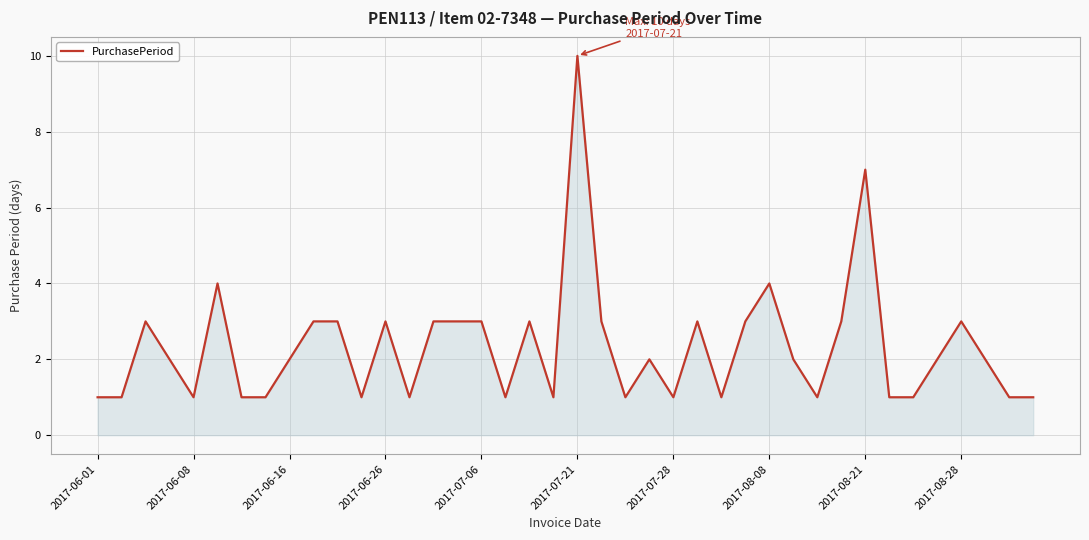

What is the greatest value displayed?

10